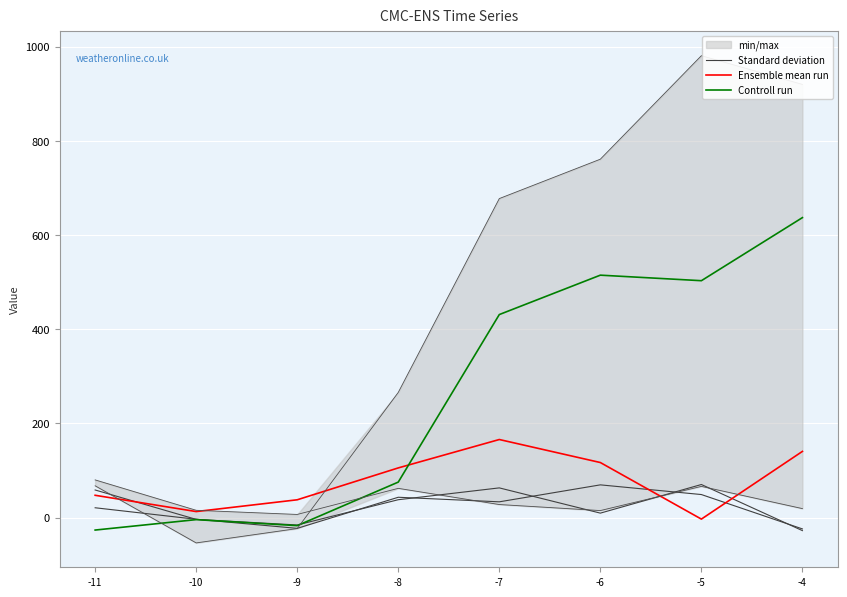

Where does the Standard deviation series first go above 37?

-11